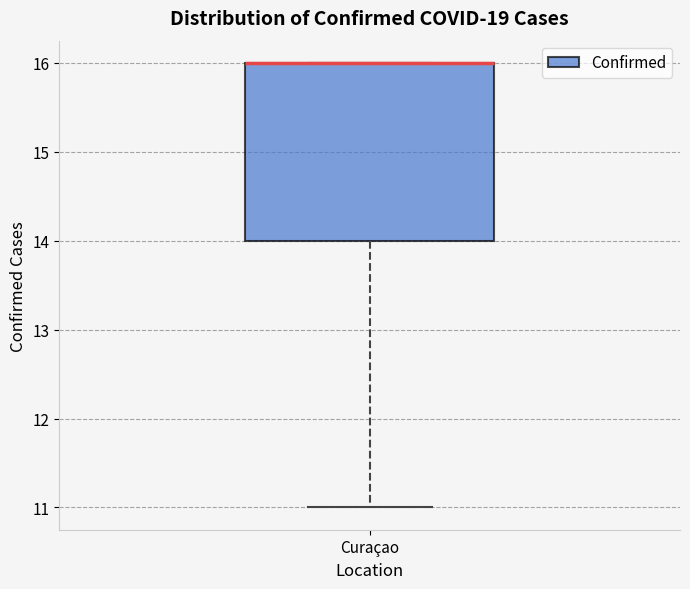

Where is the upper edge of the box for Curaçao on the y-axis? The values are not printed on the chart, so give them approximately, as read against the axis.

16